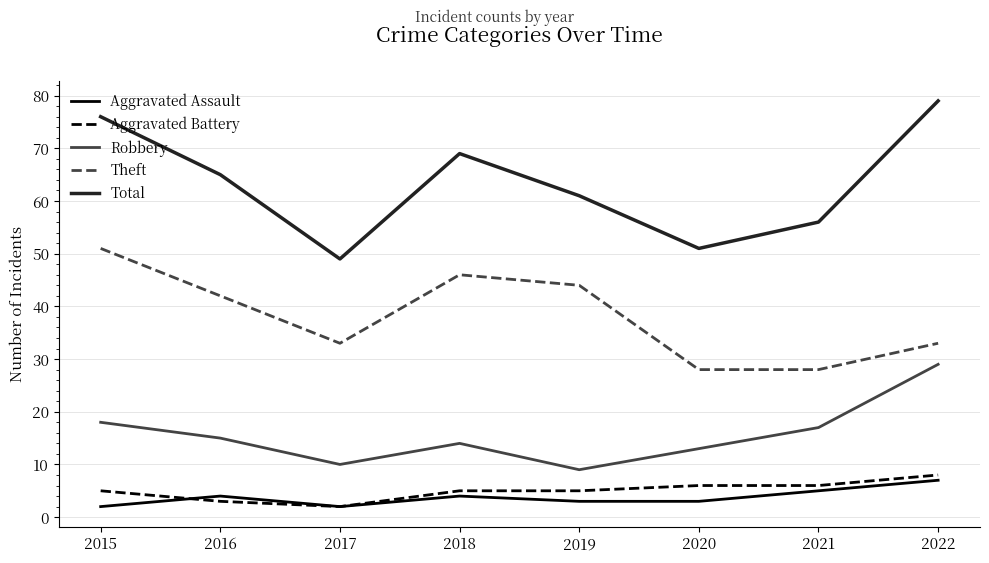

At how many categories does at least one series exceed 43?

8